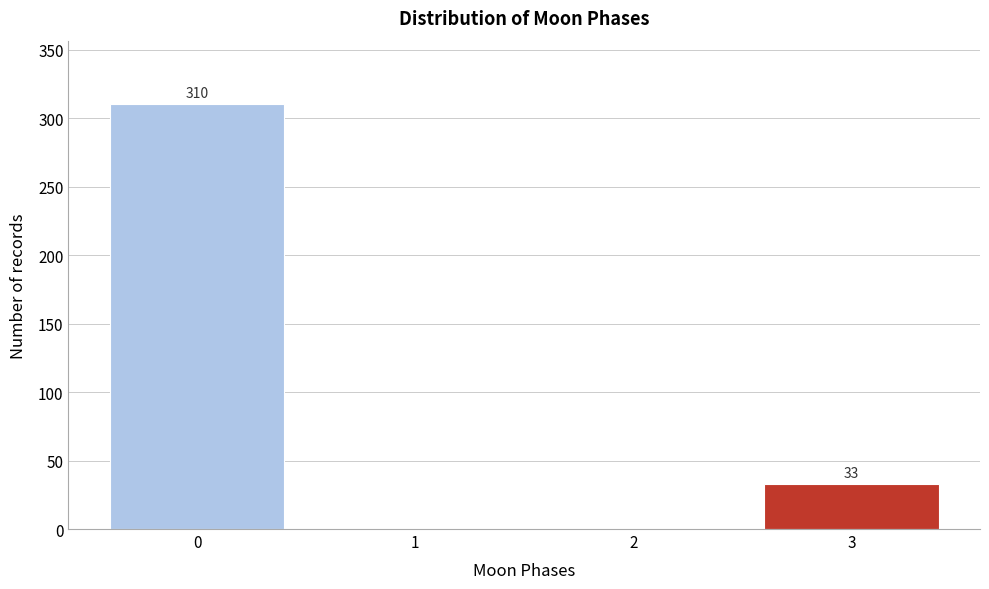

Reading right to left, what are all the values shown in this chart?

3=33	2=0	1=0	0=310